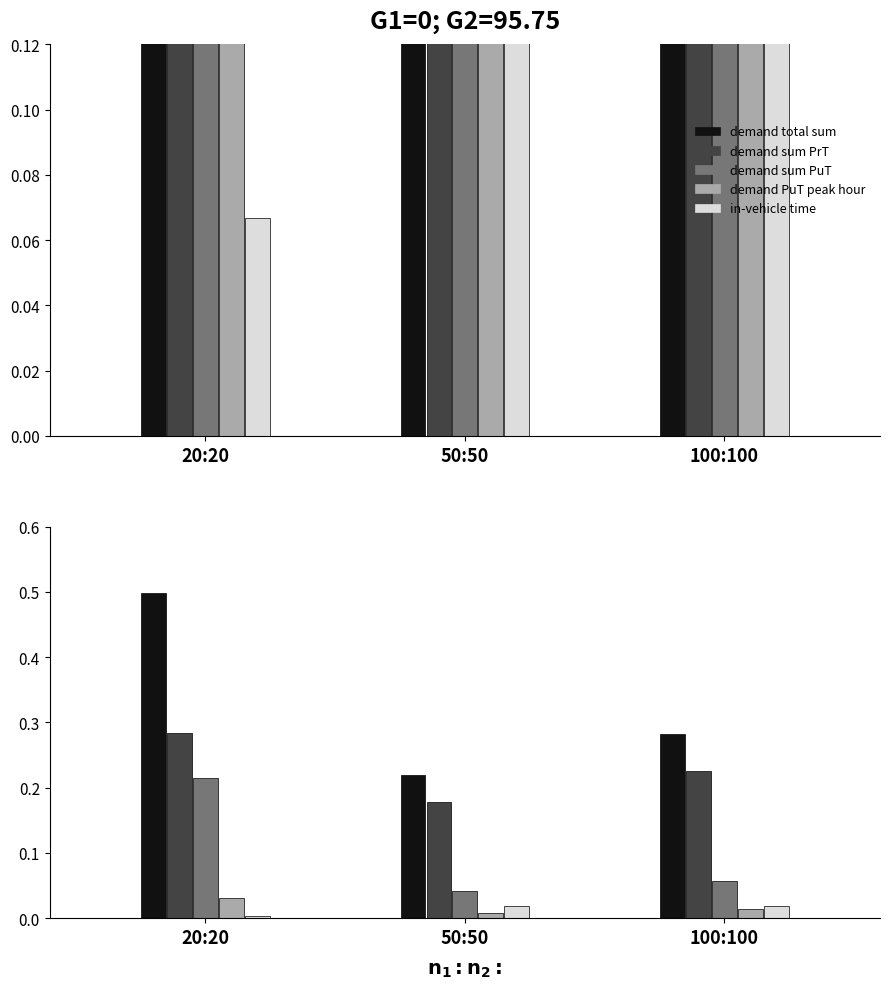

What is the difference between the maximum and second lowest values in the demand sum PuT series?

0.2